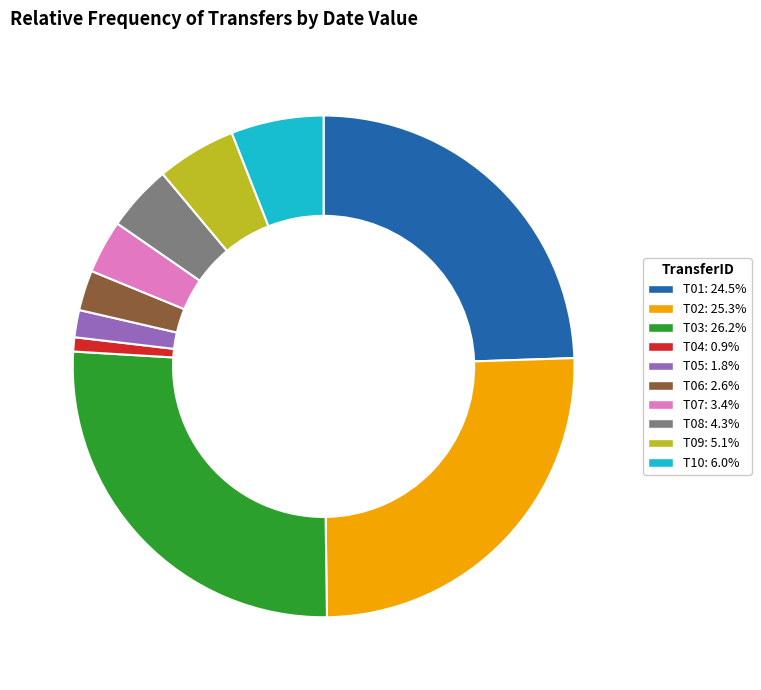

Between T02 and T09, which is larger?

T02